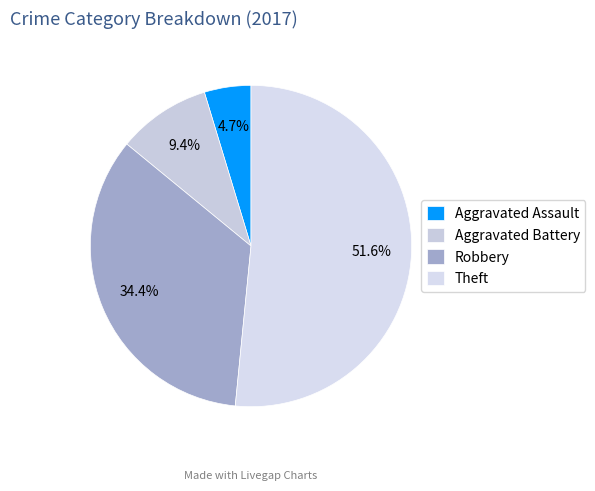

Is it true that Theft is 38% of the pie?

False